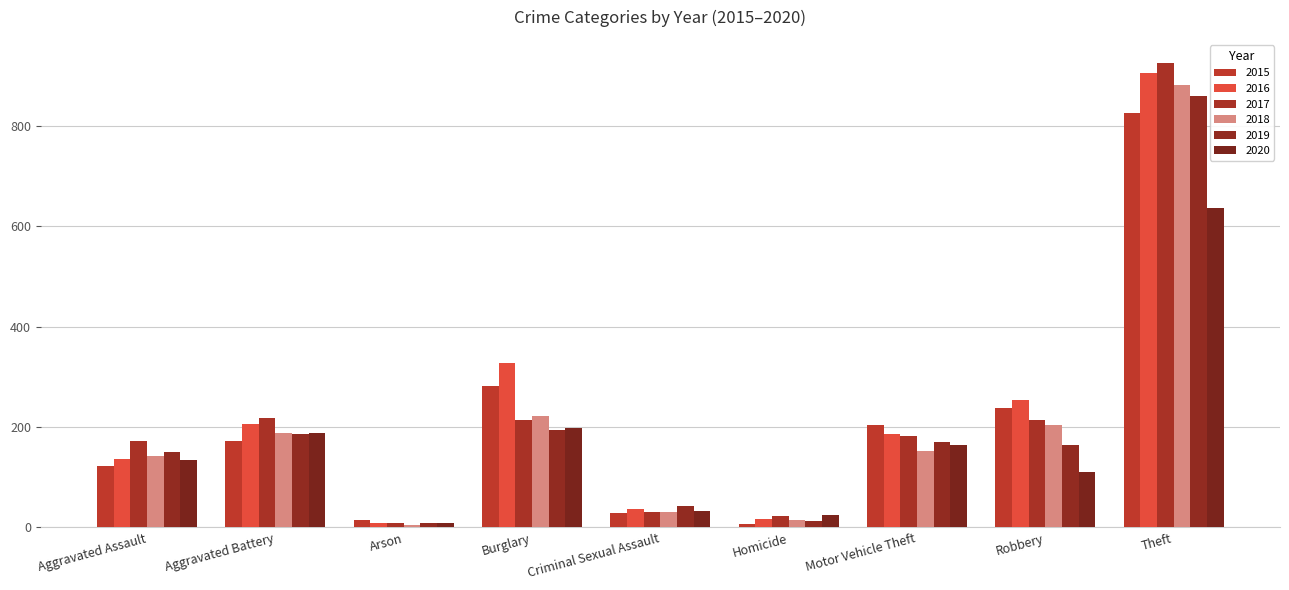

At which label is 2020 closest to 322?

Burglary